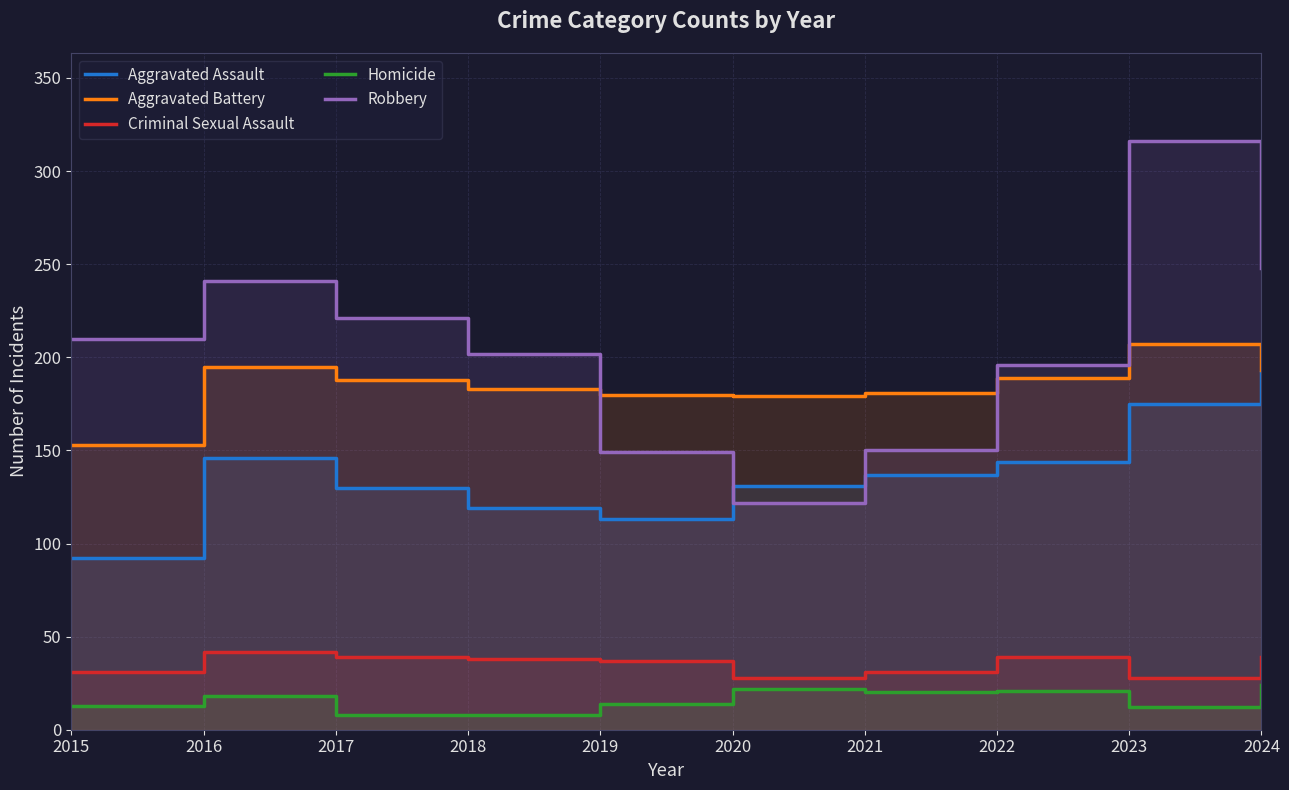

What is the value of the Robbery point at the 1st from the left?

210